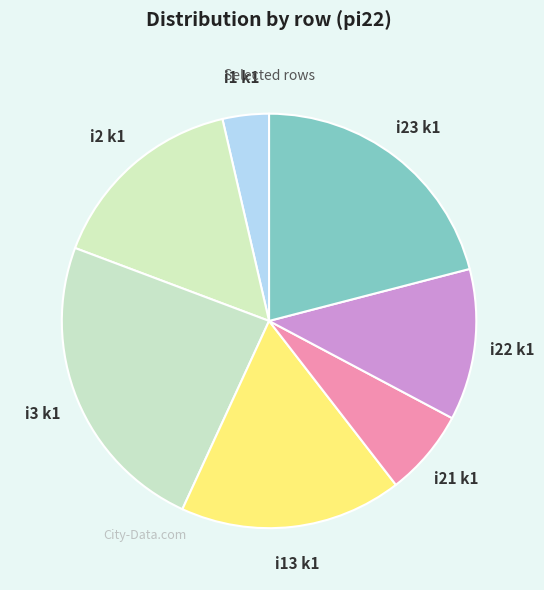

Count the number of slices in the pie.

7